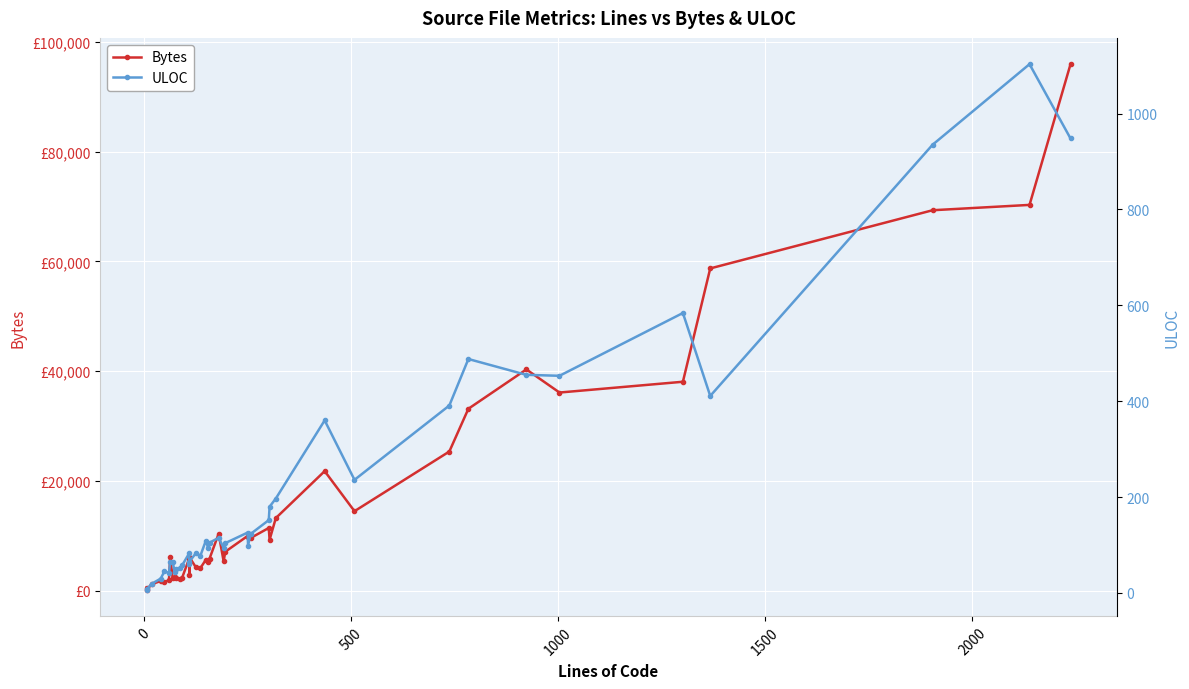

Which series has the largest total across all categories?

Bytes